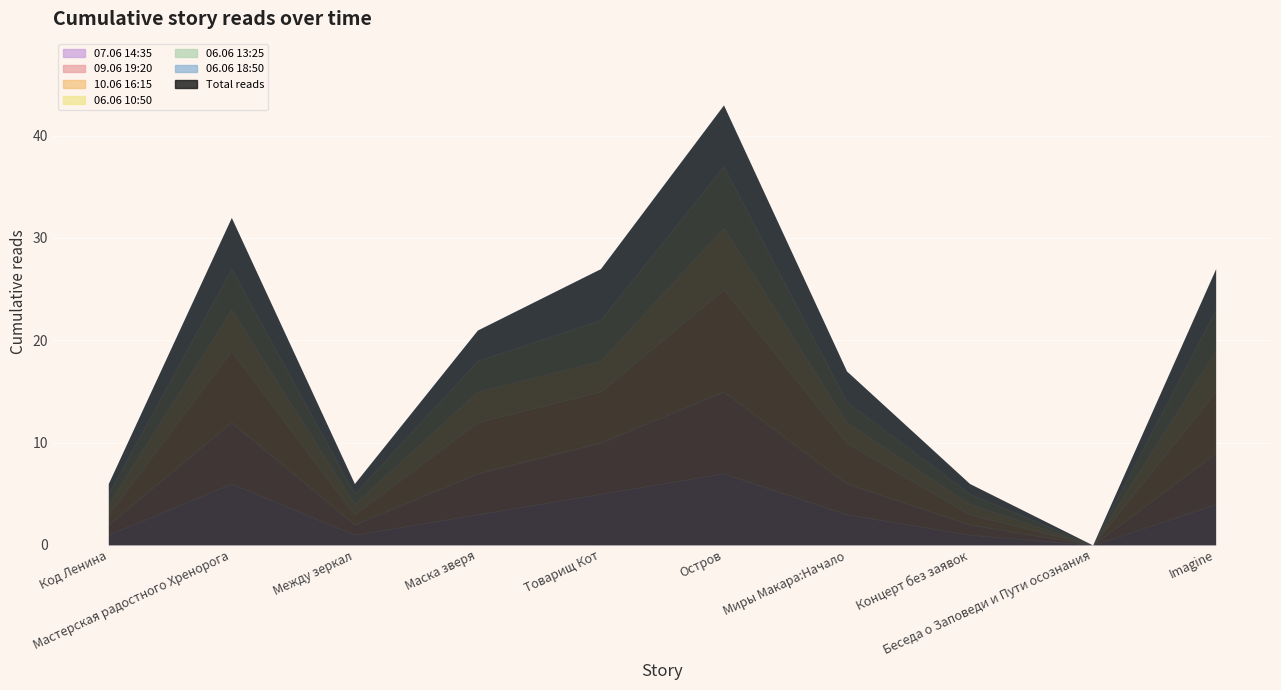

Does the chart display data point markers on the line(s)?

No